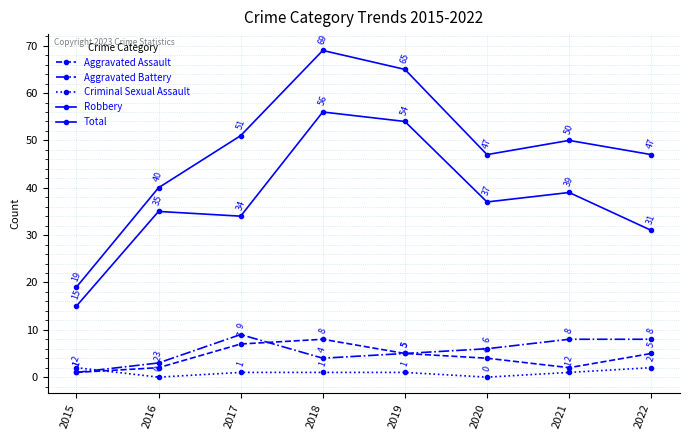

What is the sum of all Robbery values?

301